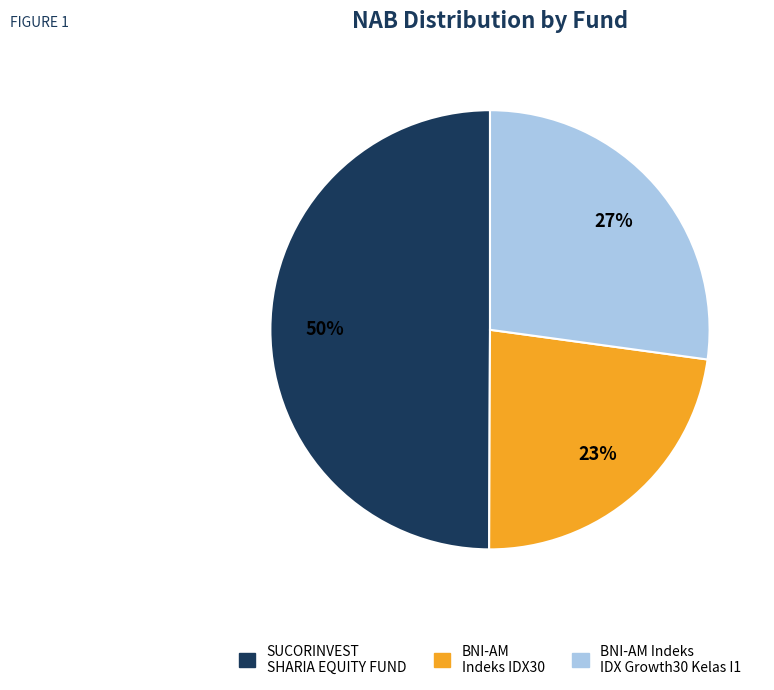

To the nearest percent, what is the difference between the BNI-AM Indeks IDX30 and BNI-AM Indeks IDX Growth30 Kelas I1 slice percentages?

4%